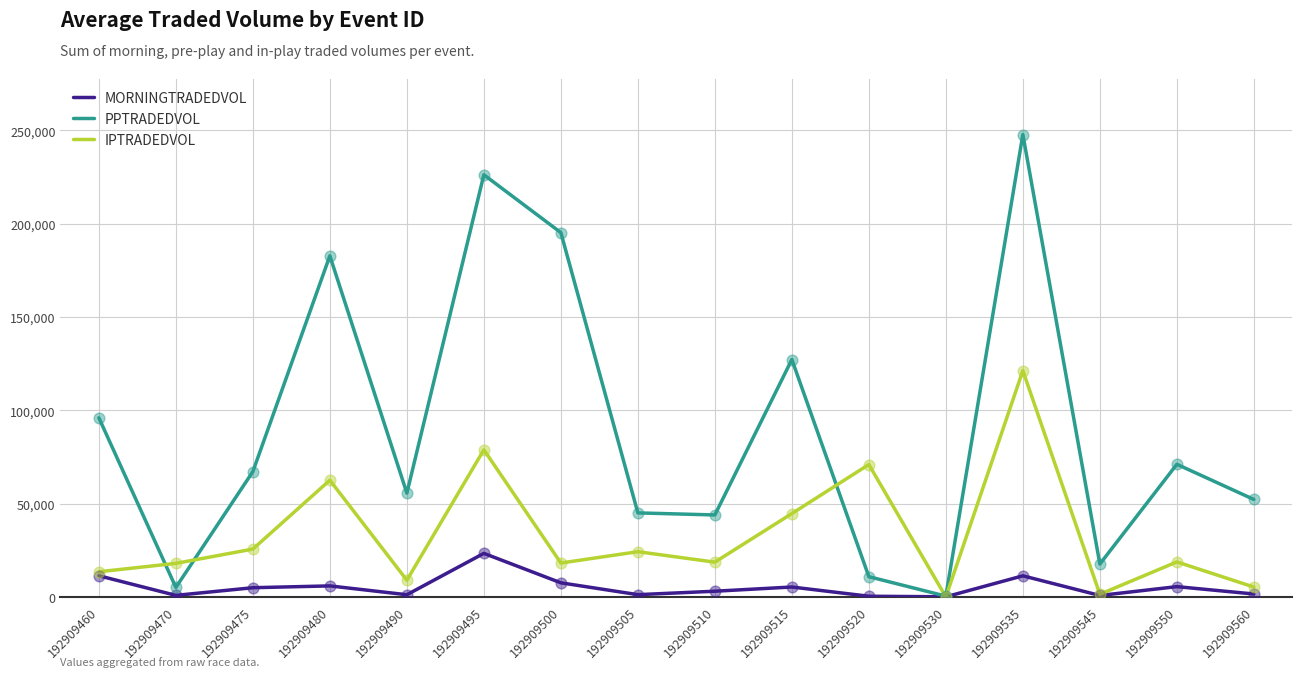

Is the value of IPTRADEDVOL at 192909500 greater than the value of PPTRADEDVOL at 192909490?

No